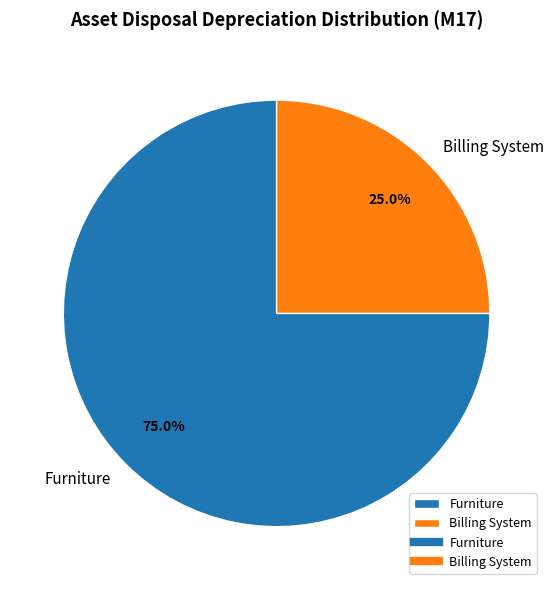

Which slice is the largest?

Furniture